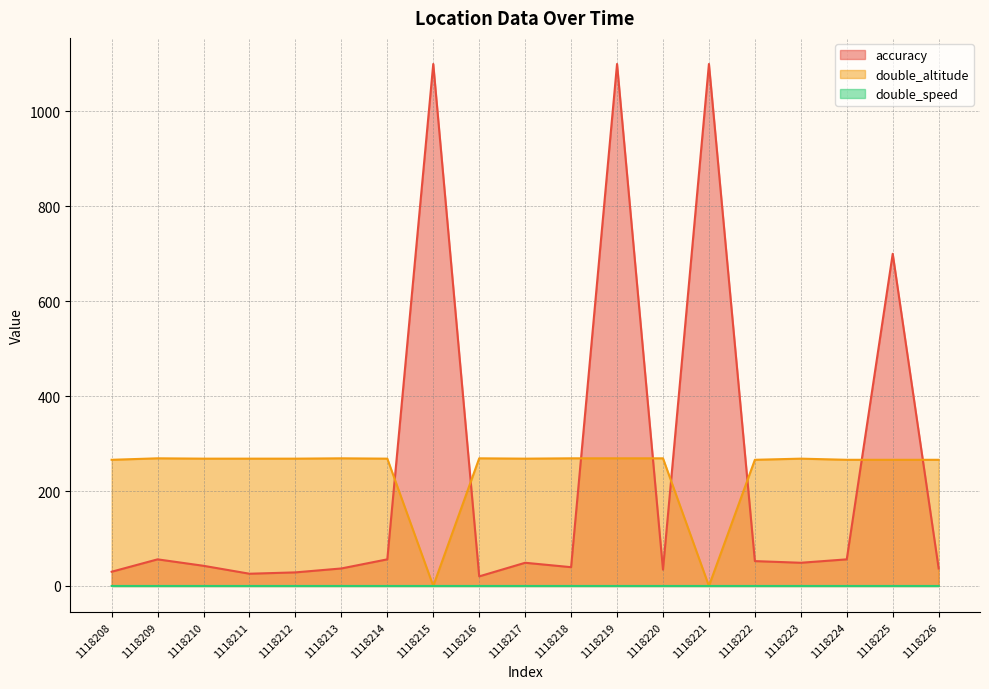

True or false: double_altitude and accuracy intersect in this chart.

True